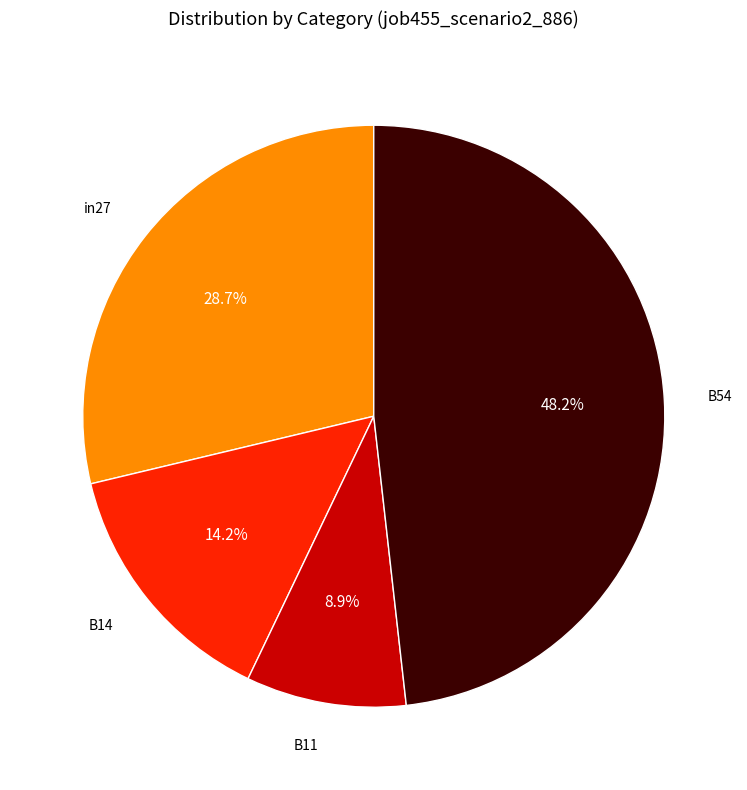

Rank the categories by value from lowest to highest.

B11, B14, in27, B54